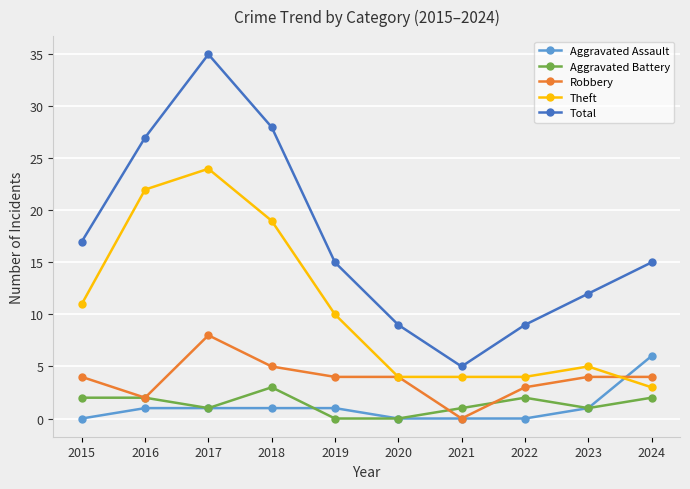

Is this an area chart (filled region under the line)?

No